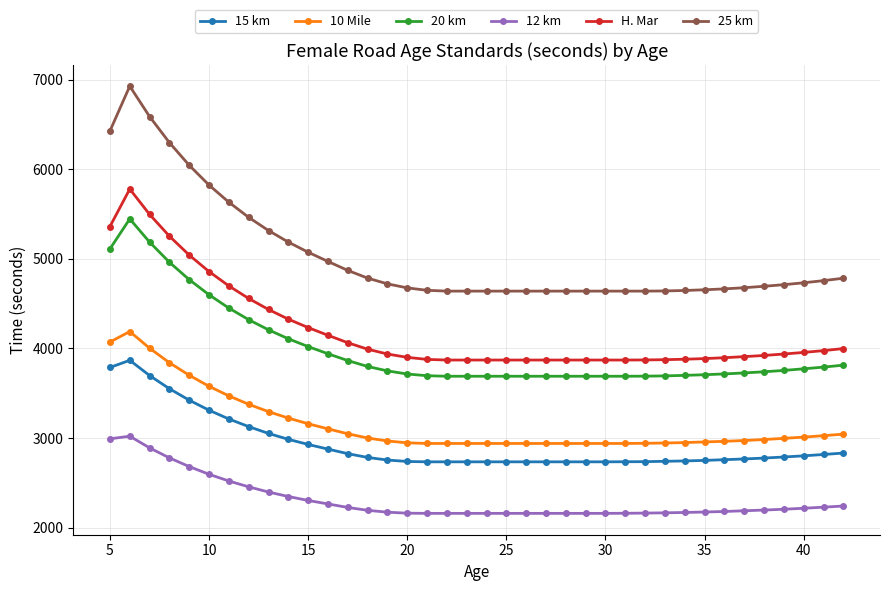

Rank the series by their maximum value, from lowest to highest.

12 km, 15 km, 10 Mile, 20 km, H. Mar, 25 km